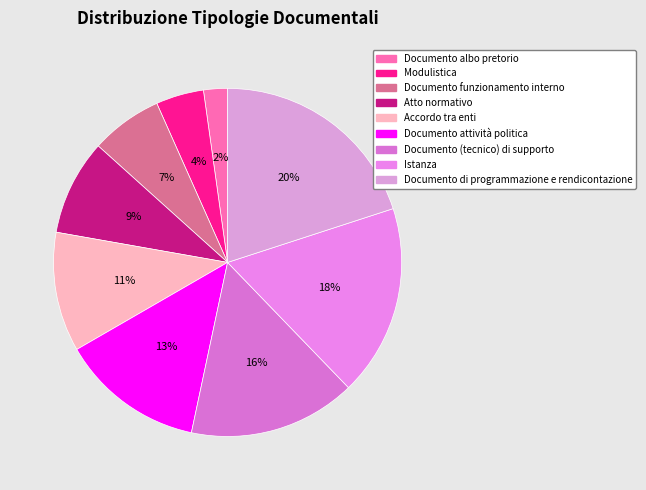

To the nearest percent, what is the difference between the Istanza and Documento di programmazione e rendicontazione slice percentages?

2%